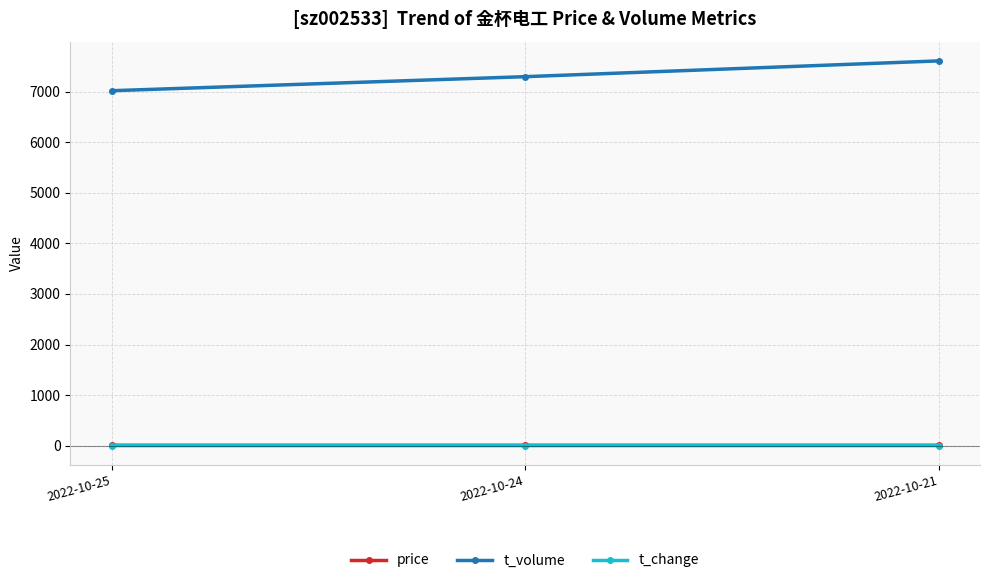

How many series are shown in this chart?

3